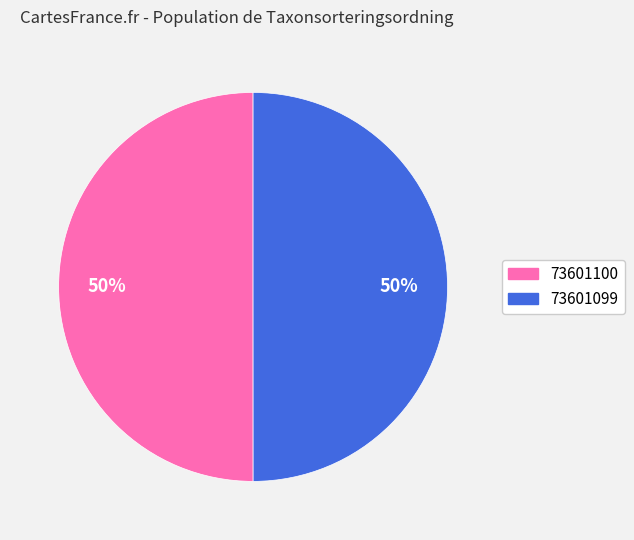

True or false: 73601099 accounts for 50% of the total.

True